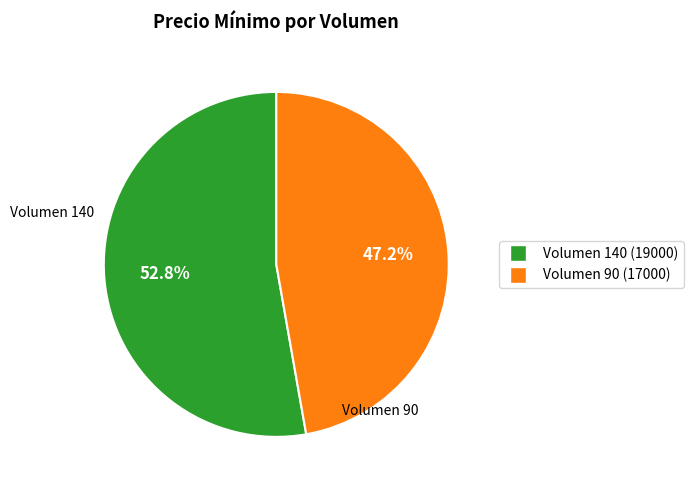

Is there a majority slice in this chart?

Yes